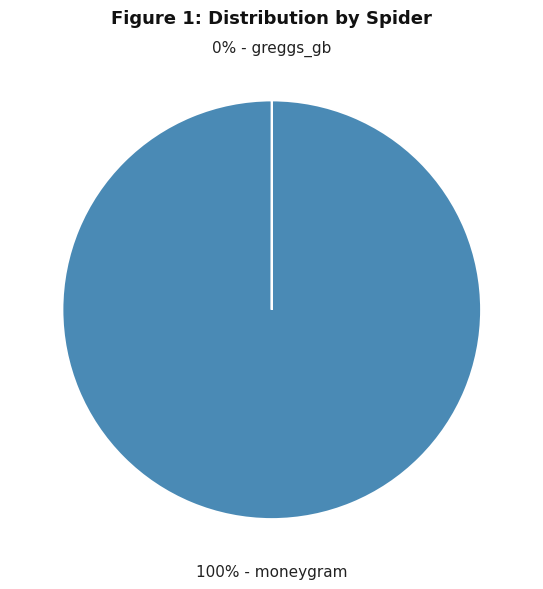

To the nearest percent, what is the difference between the largest and smallest slice percentages?

100%